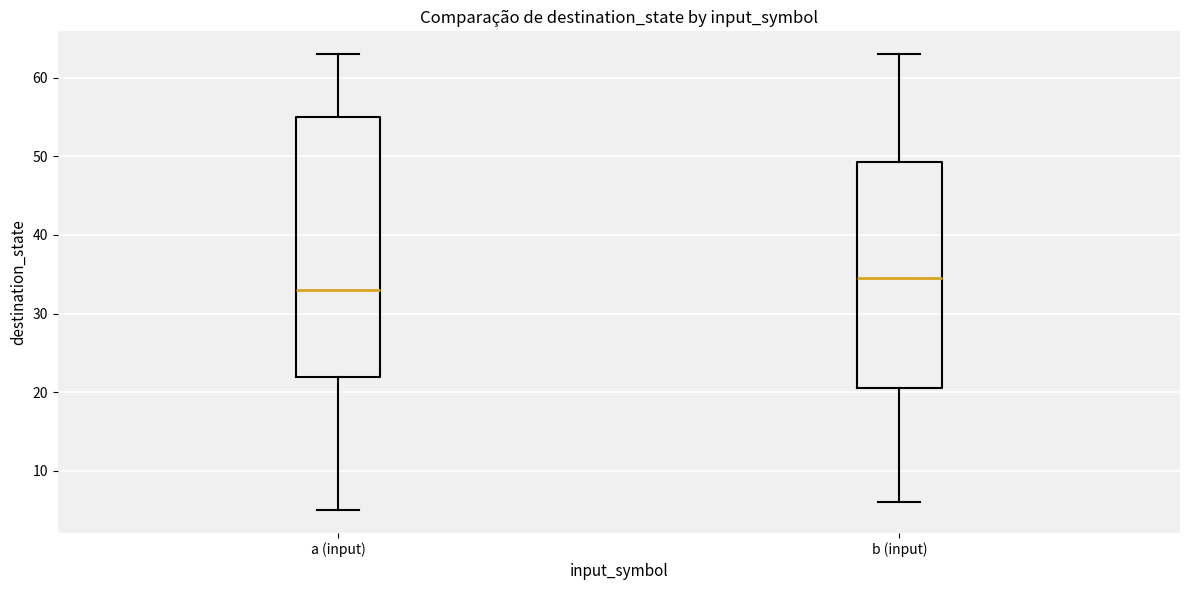

Which box's median line is the lowest?

a (input)